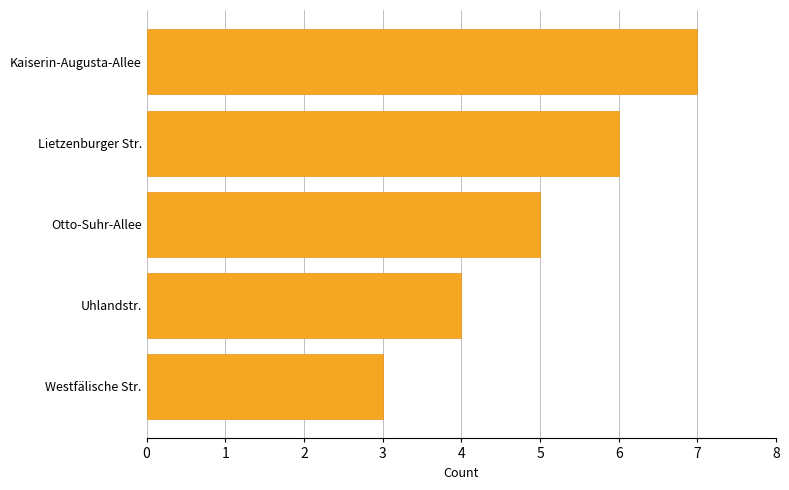

Which label corresponds to the largest value in the chart?

Kaiserin-Augusta-Allee